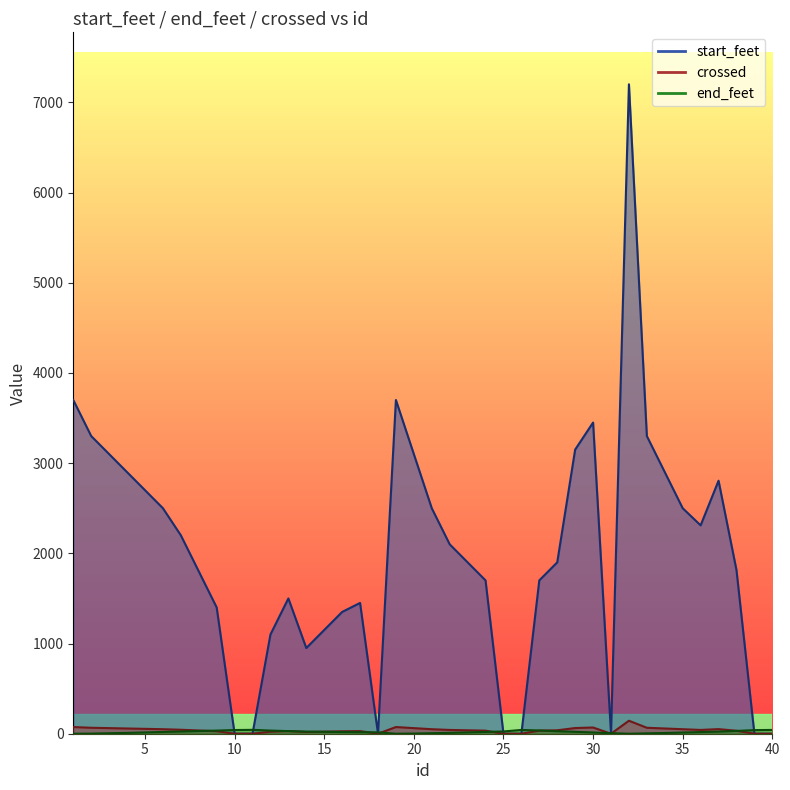

What is the approximate value of end_feet at 28?

27.5